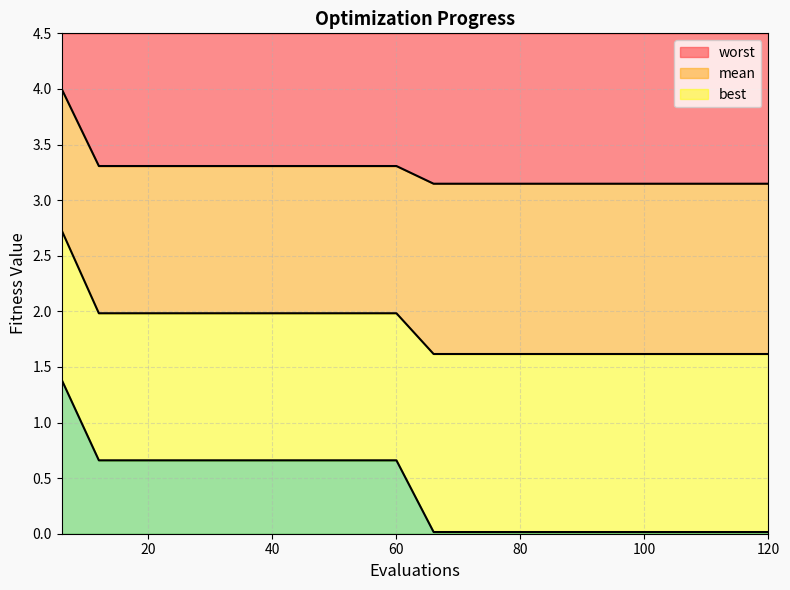

Which series changed the most between 18 and 108?

best